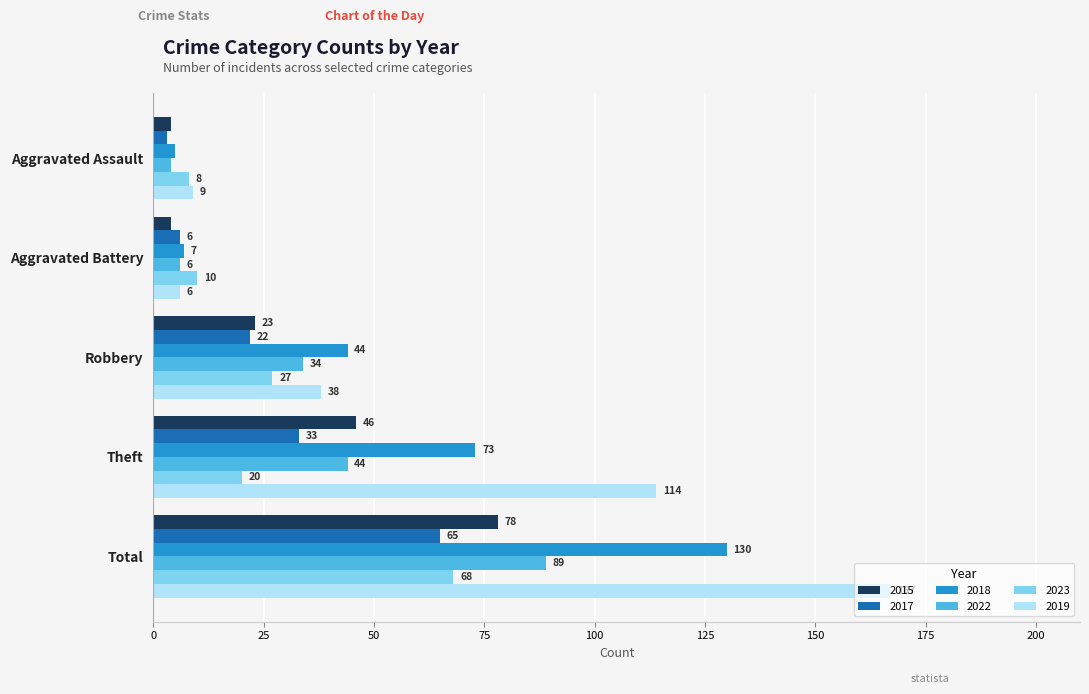

Is it true that 2017 equals 12 at Robbery?

False